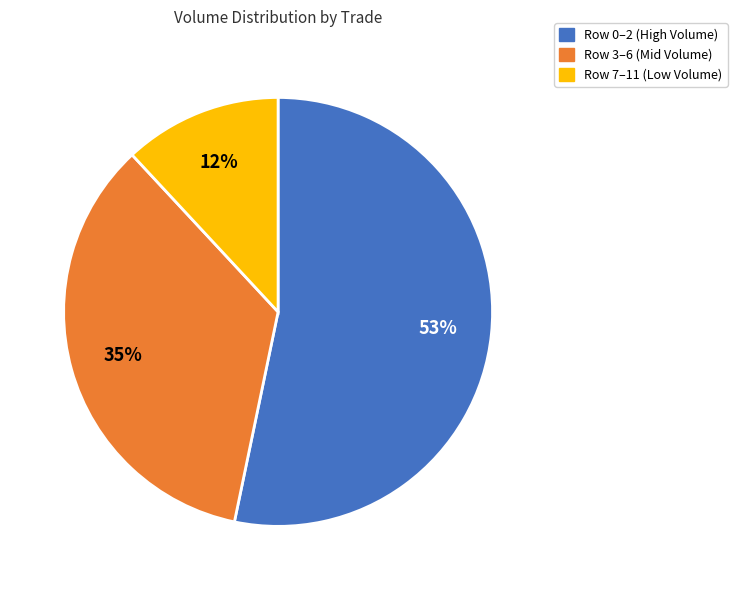

To the nearest percent, what is the average slice percentage?

33%